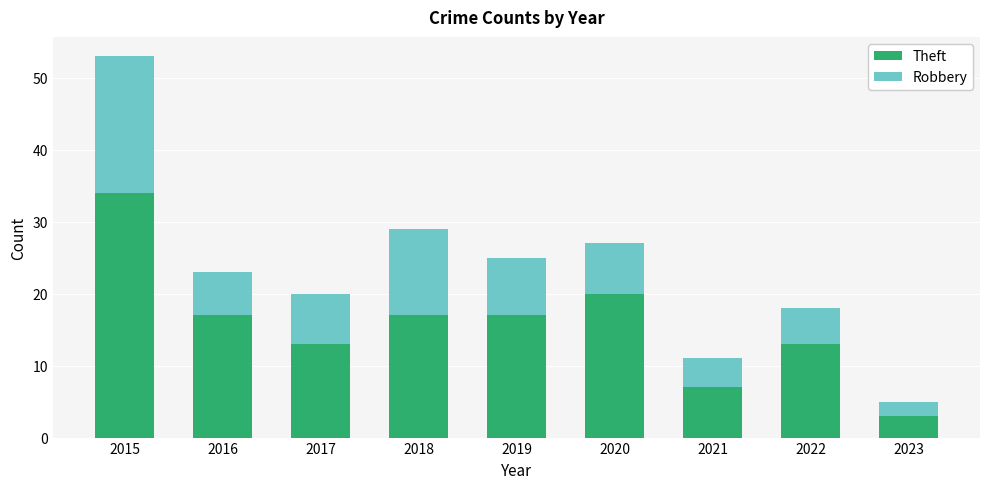

At which category is the sum across all series the highest?

2015